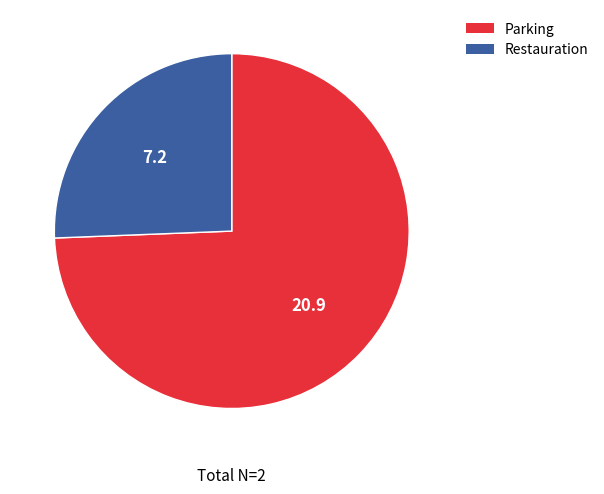

Does Parking account for over 50% of the chart?

Yes